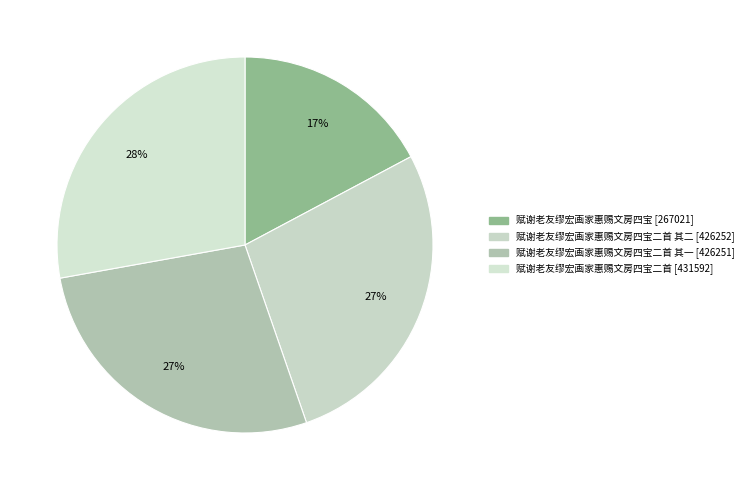

How many slices are in this pie chart?

4